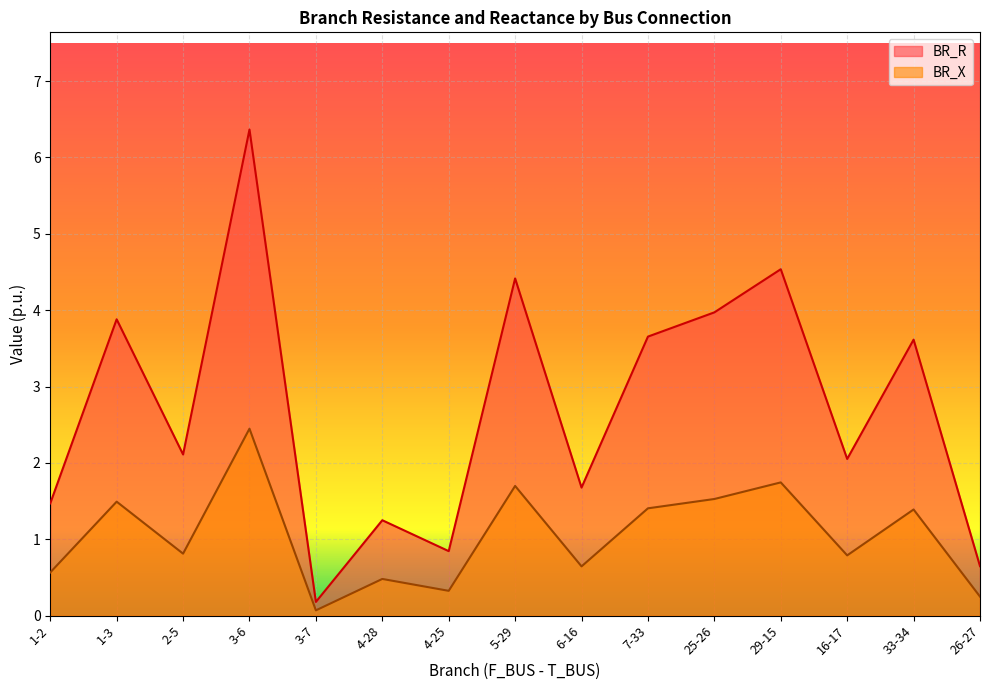

What is the minimum value shown in the chart?

0.1